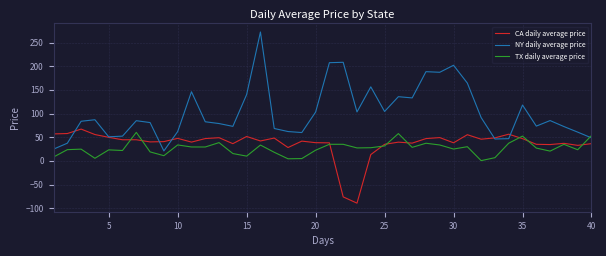

Which series has the largest total across all categories?

NY daily average price